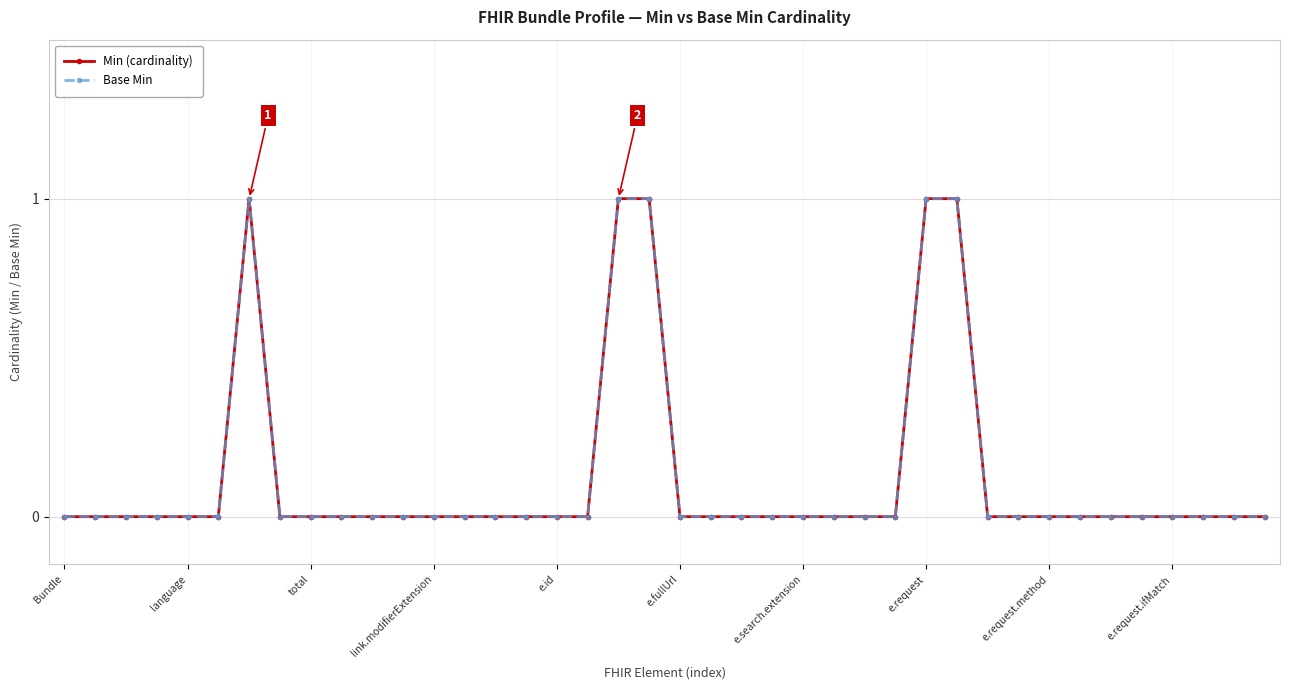

What is the greatest value displayed?

1